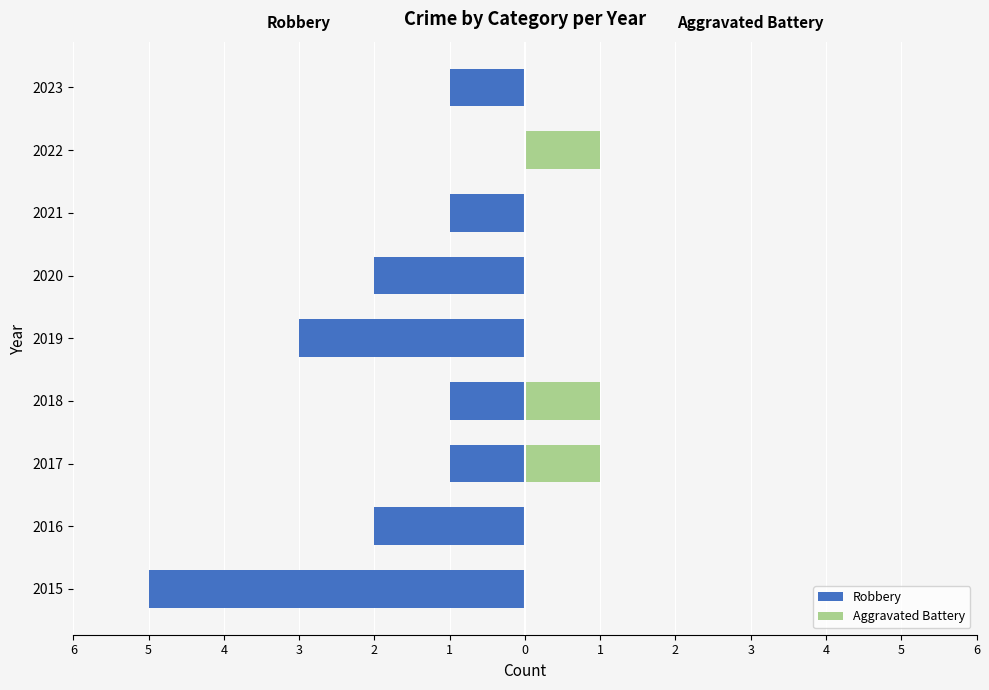

What are all the series names shown in the legend?

Robbery, Aggravated Battery